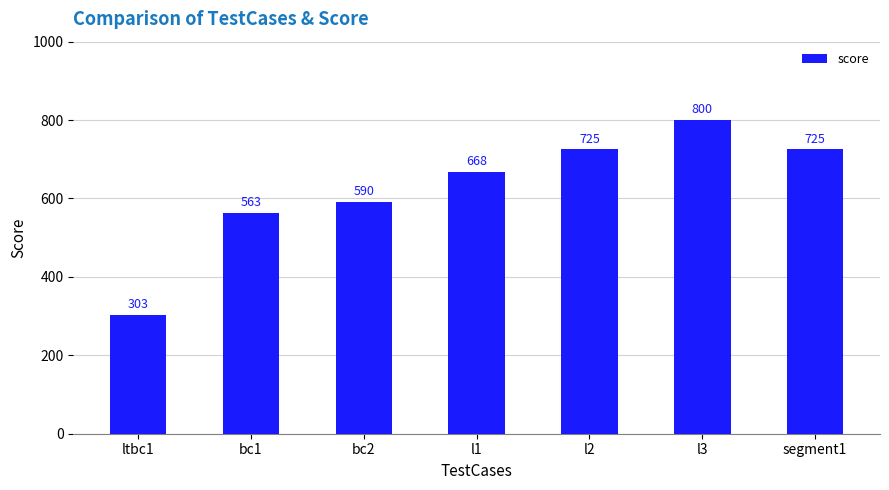

What is the label of the 1st bar from the right?

segment1